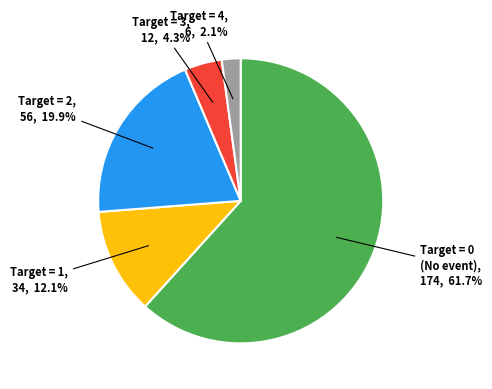

Does any single category account for the majority?

Yes